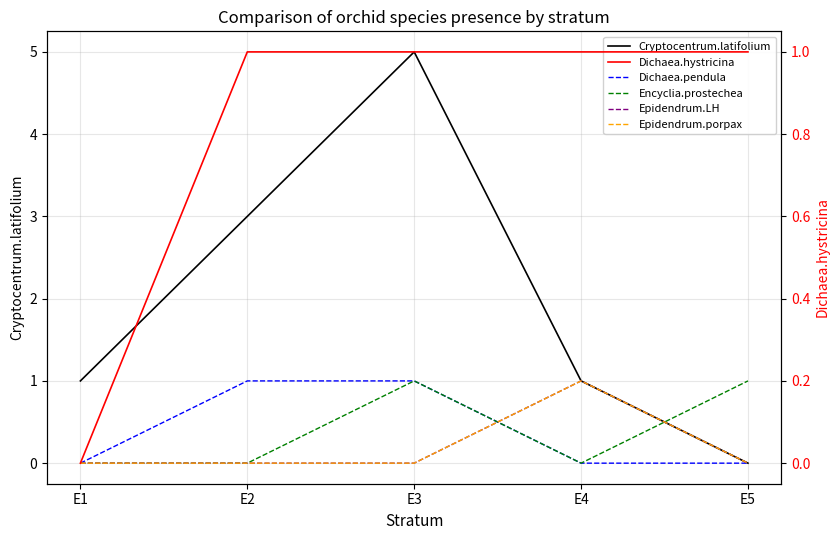

What is the difference between the Encyclia.prostechea values at E5 and E2?

1